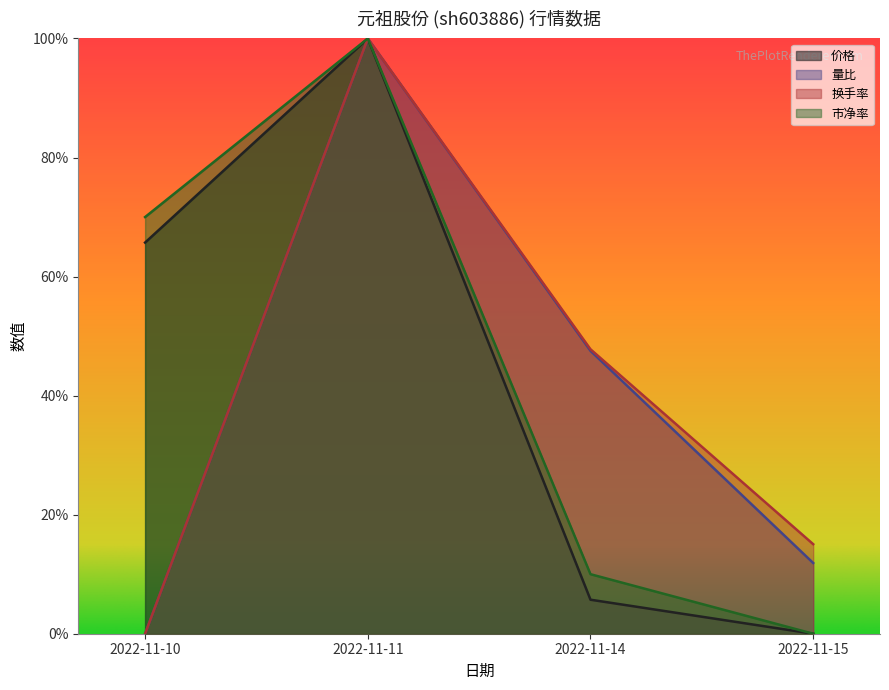

Does the chart display data point markers on the line(s)?

No